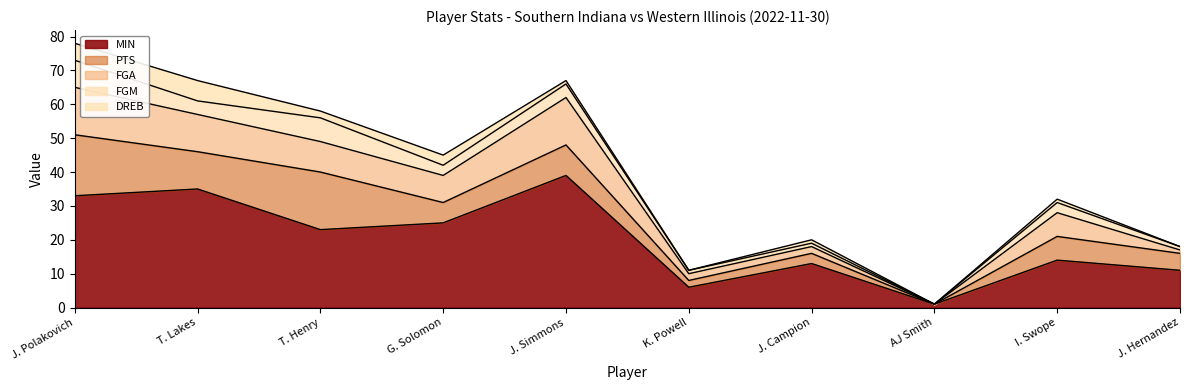

Which label corresponds to the smallest value in the chart?

AJ Smith